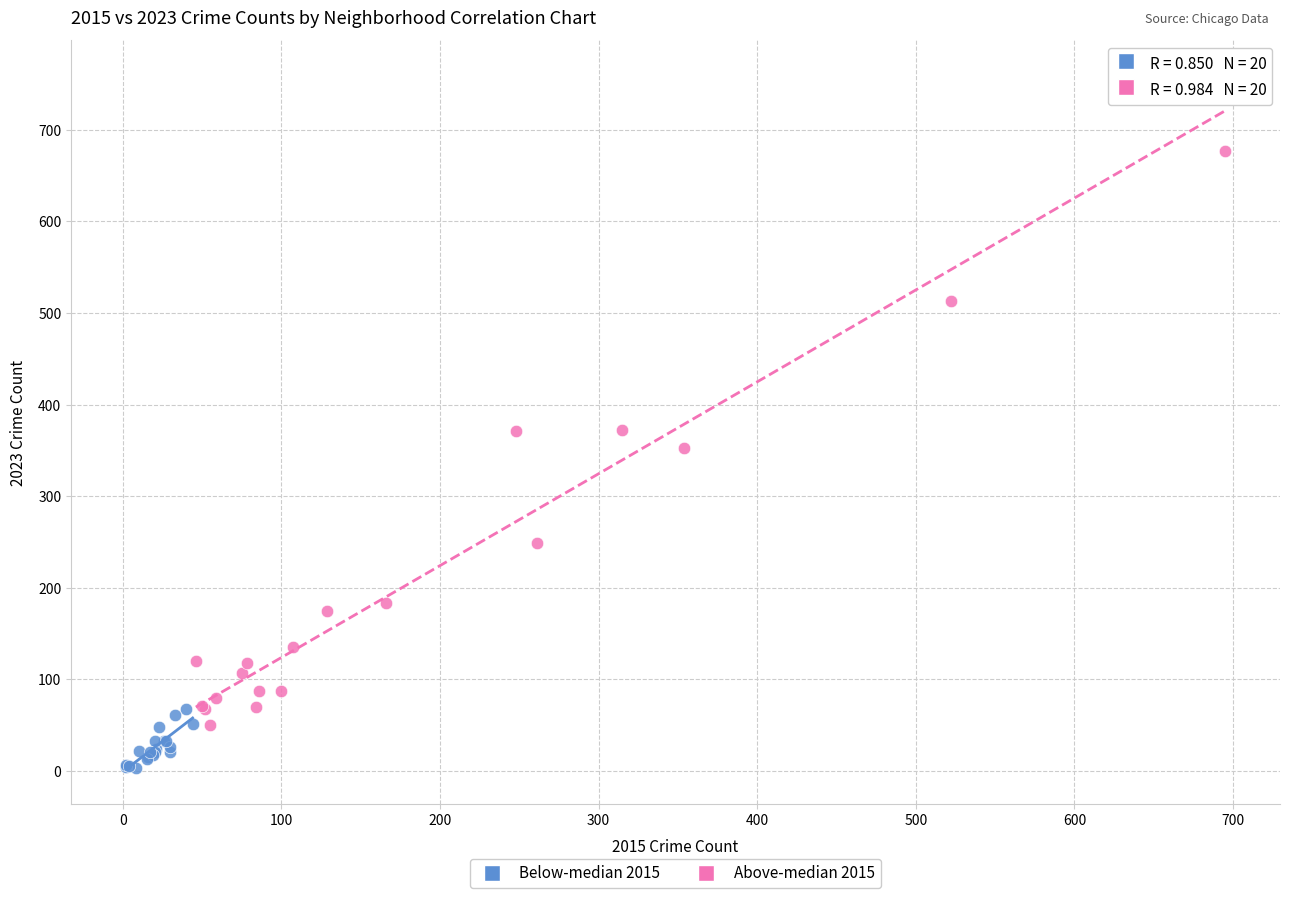

Which series contains the highest Y value?

Above-median 2015